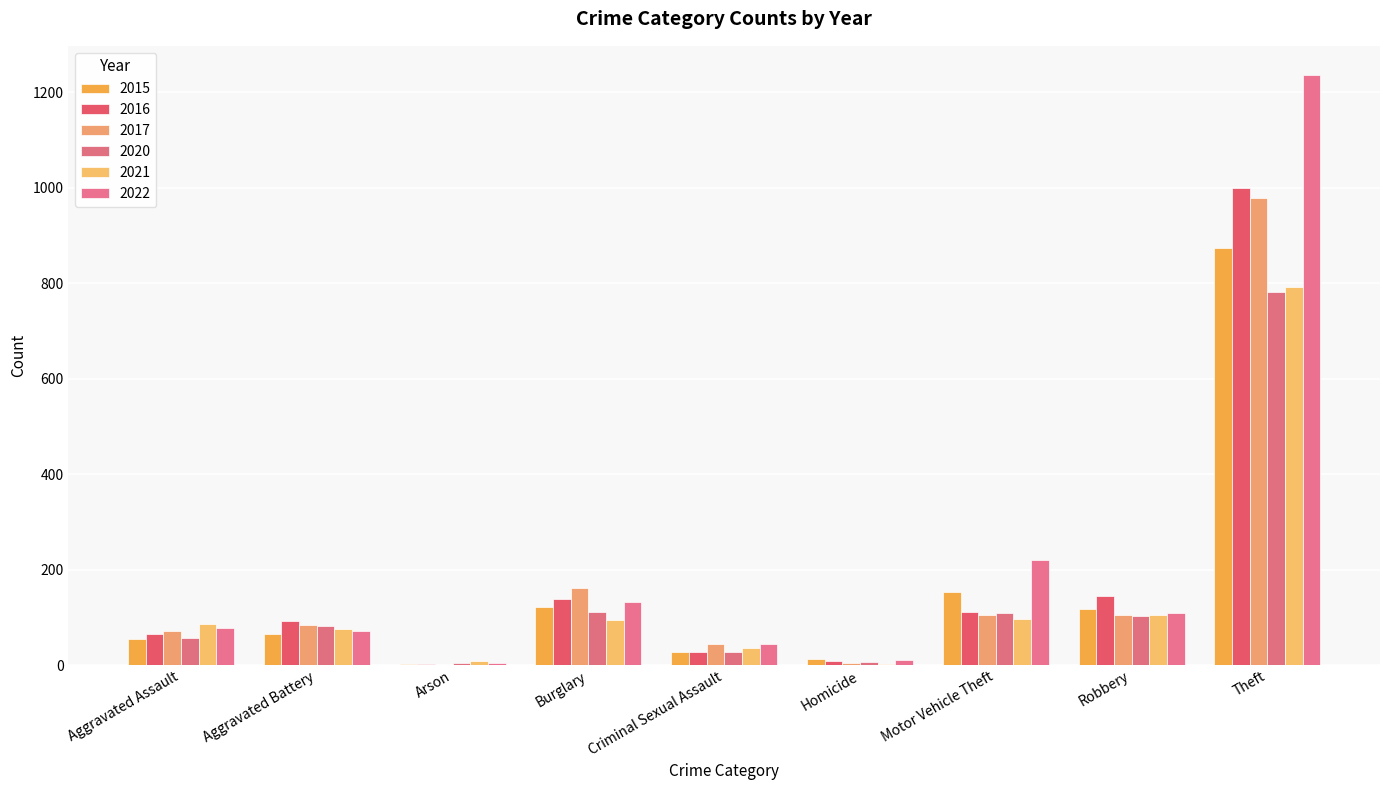

Are the bars horizontal?

No